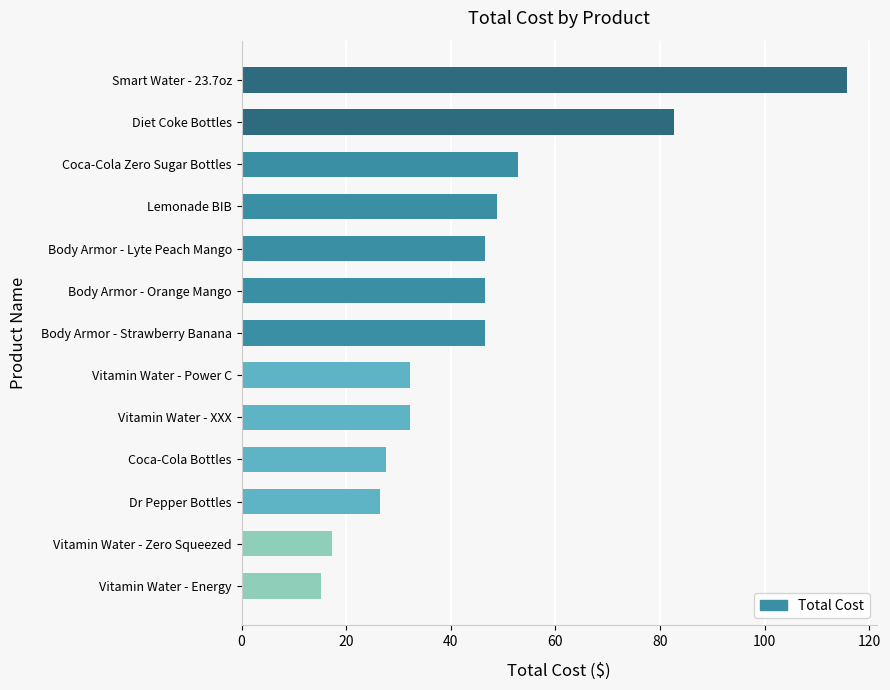

What is the maximum value shown in the chart?

115.7